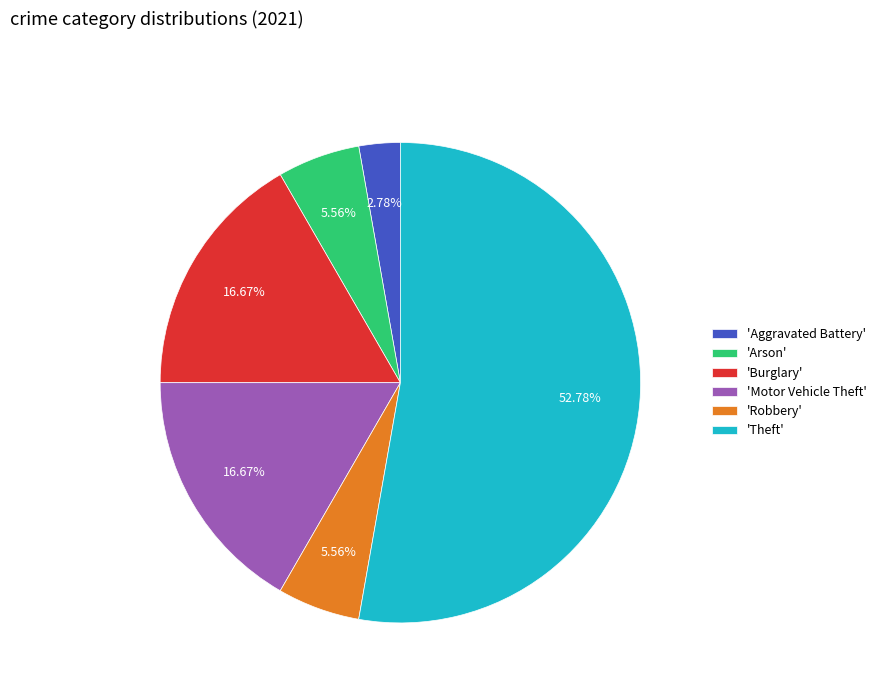

What is the largest slice in the pie chart?

'Theft'